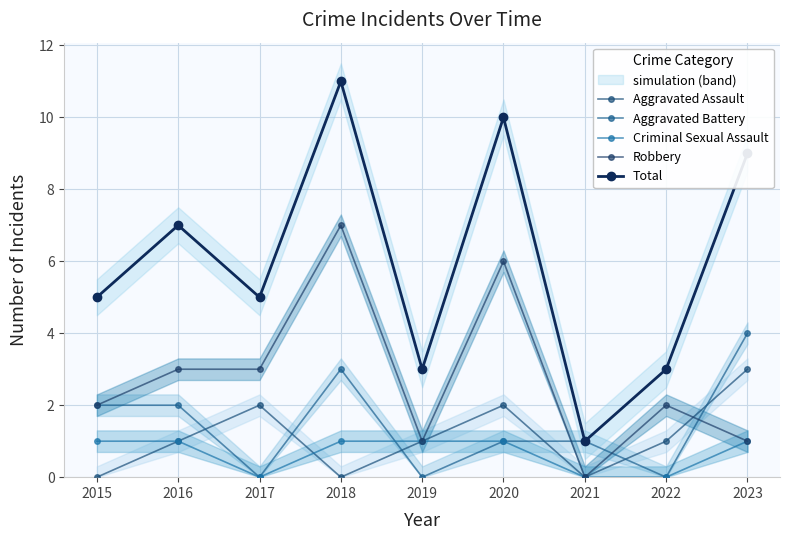

Where is the first local minimum for Aggravated Battery?

2017